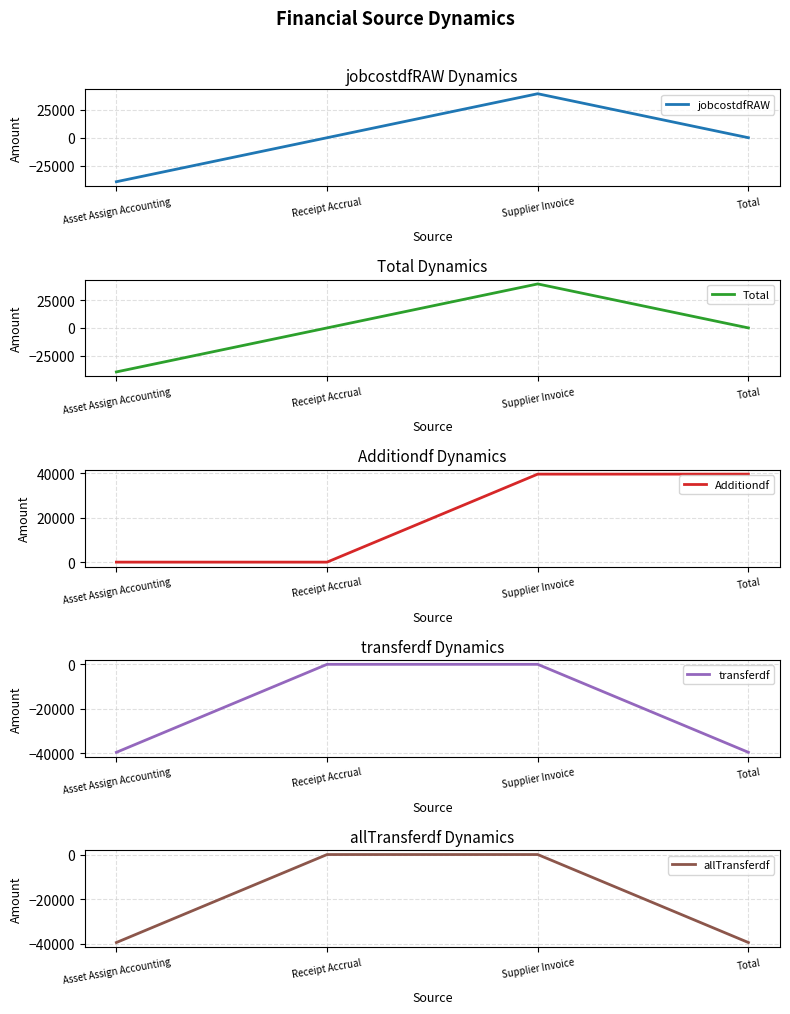

How many negative values does the Additiondf series have?

1